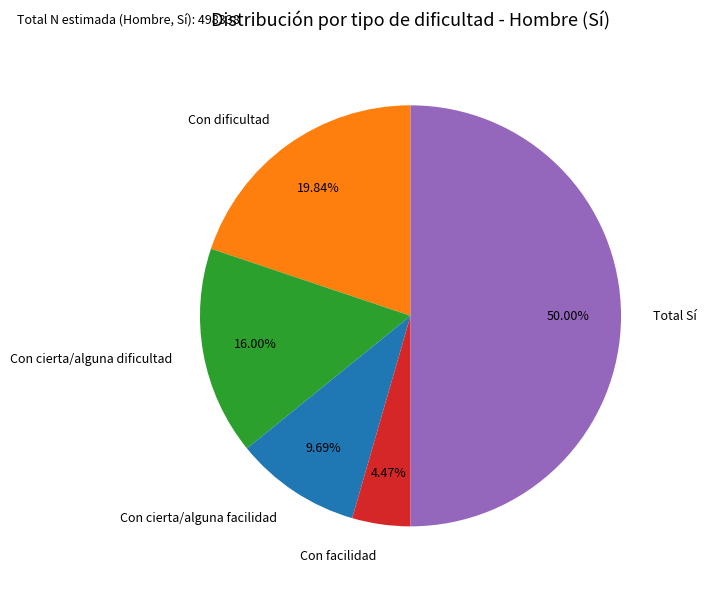

How many slices are in this pie chart?

5